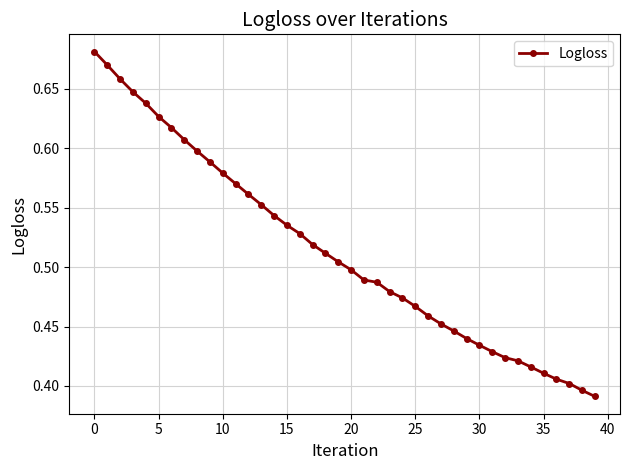

What is the difference between the maximum and minimum values?

0.3